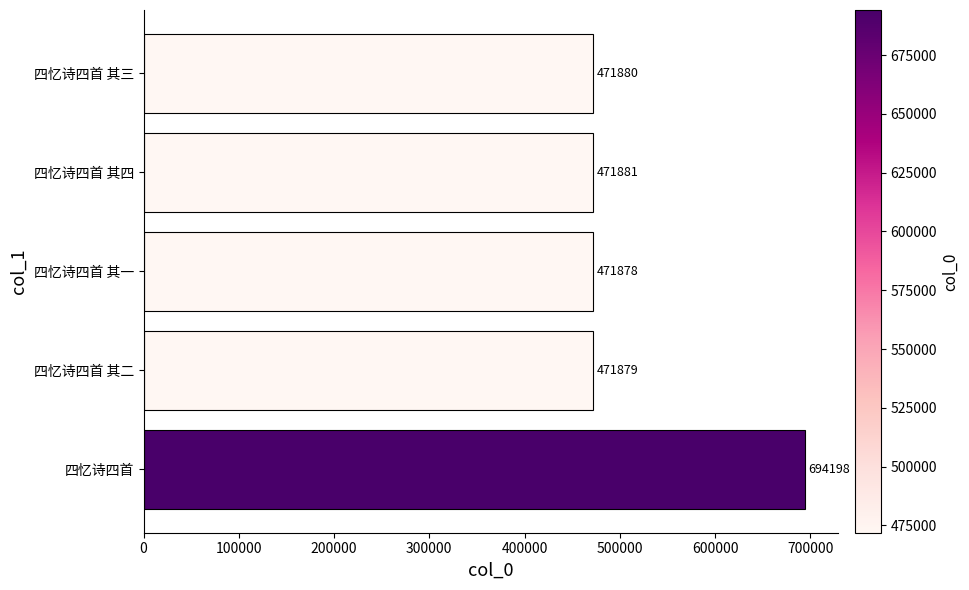

Approximately how many times larger is the value at 四忆诗四首 其三 compared to 四忆诗四首 其二?

1.0